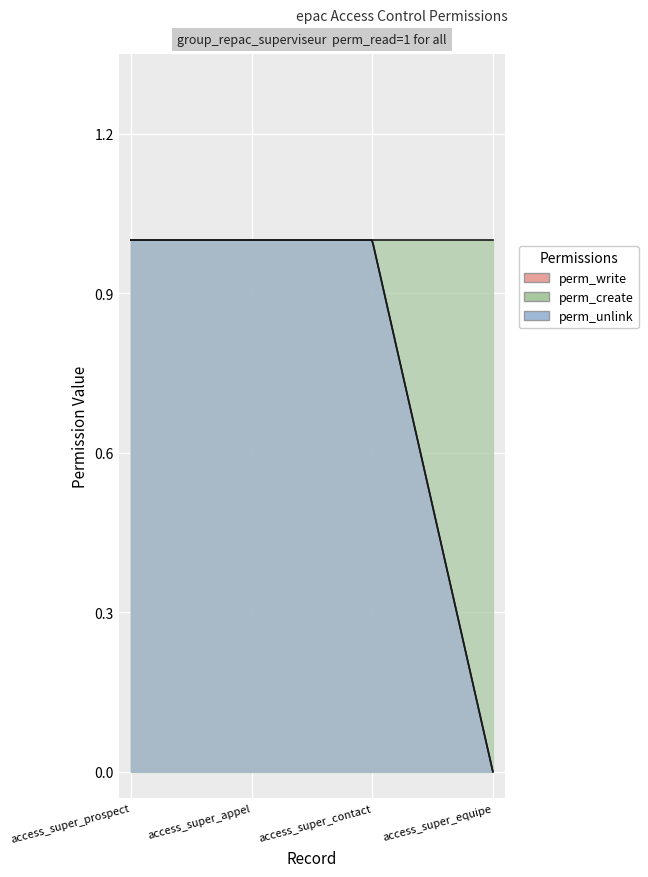

At how many categories does at least one series exceed 0?

4